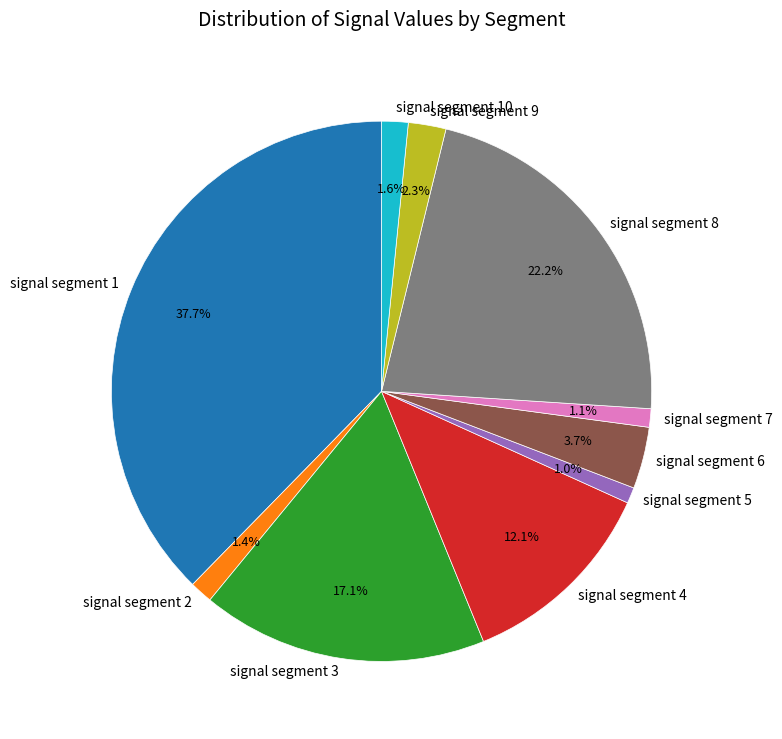

Which slice is the largest?

signal segment 1